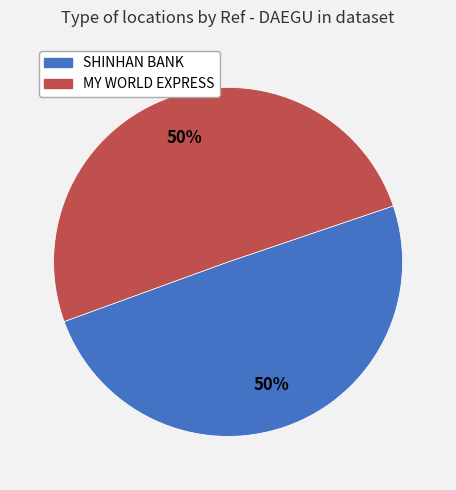

To the nearest percent, what is the average slice percentage?

50%